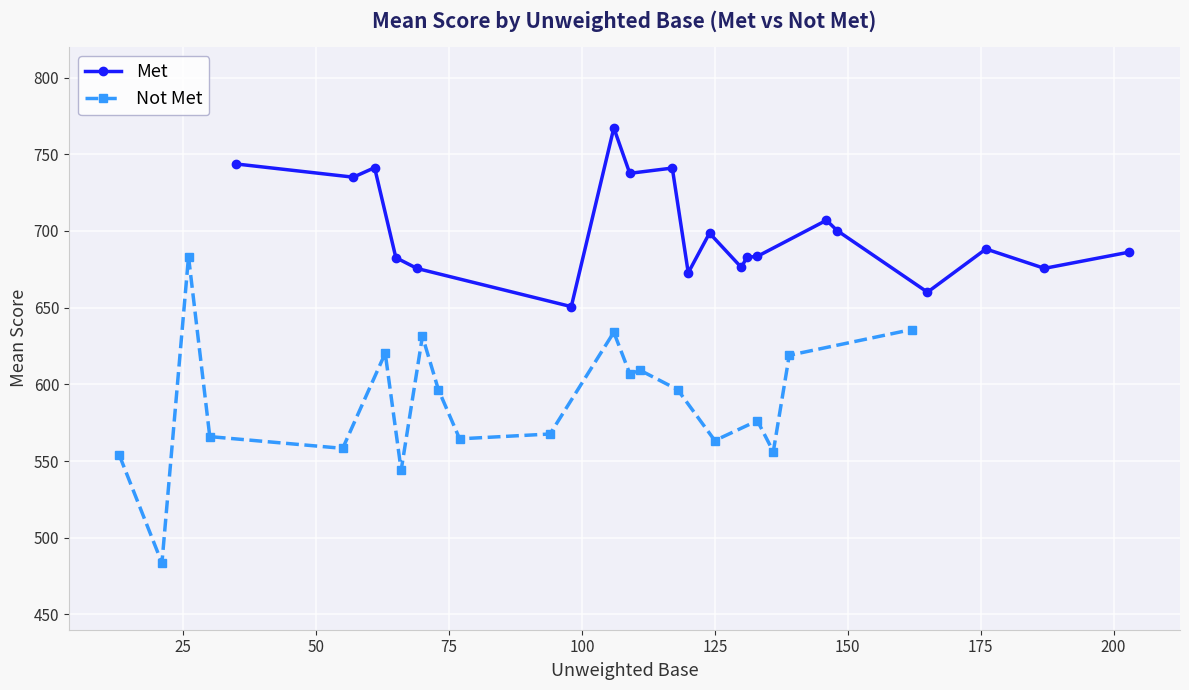

Which series has the widest spread of values?

Not Met